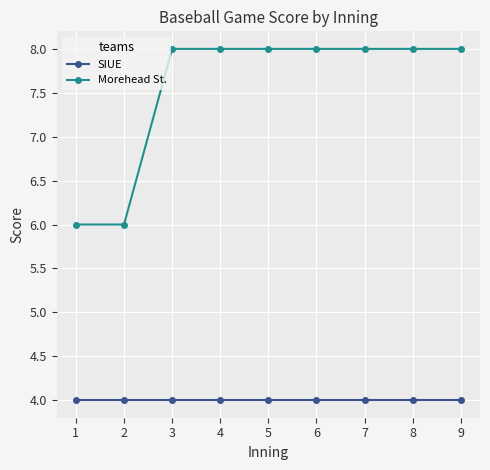

True or false: SIUE and Morehead St. cross at least once.

False